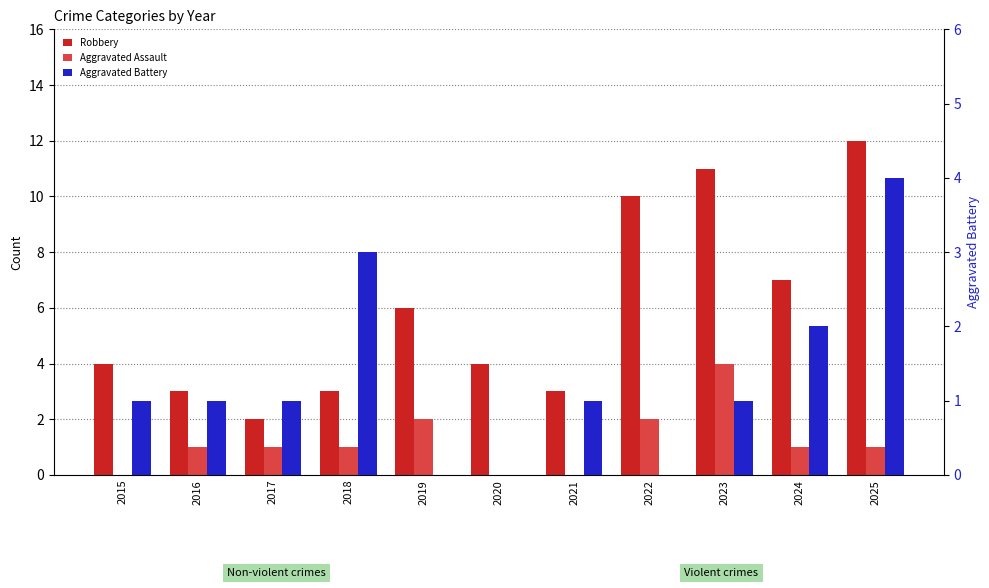

How many bars are there in each group?

3